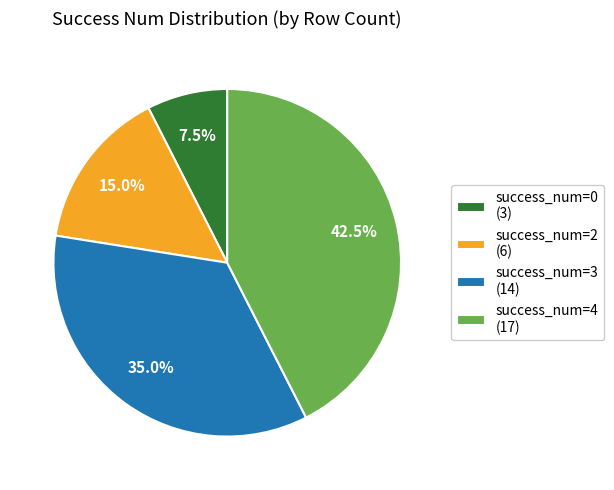

Does success_num=3 (14) account for over 50% of the chart?

No